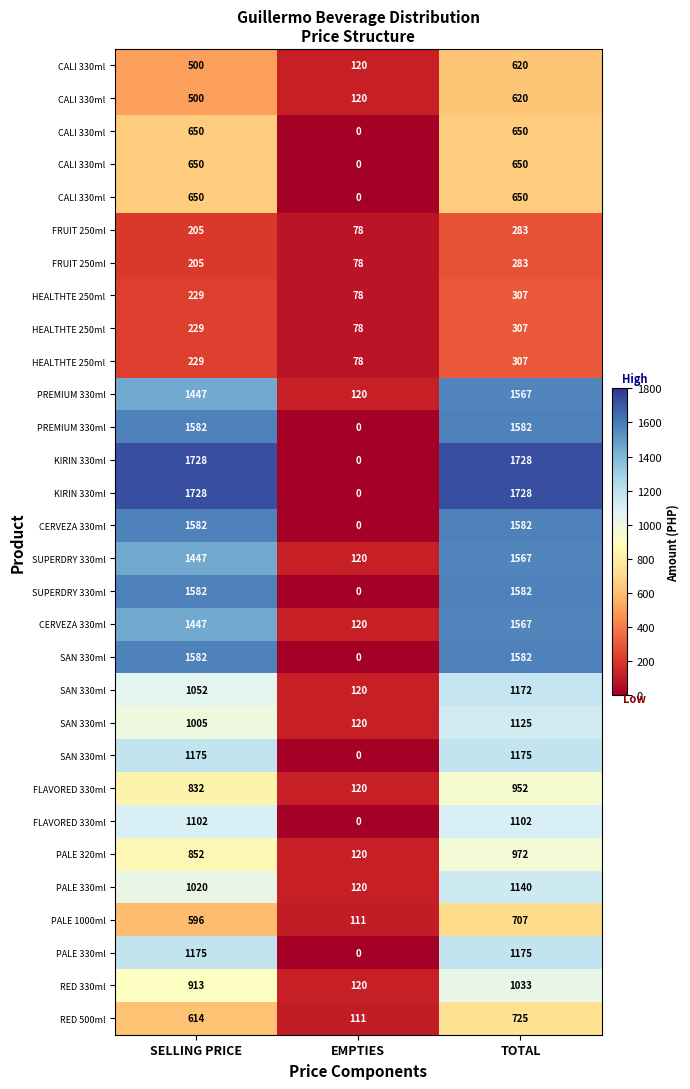

At which category is the sum across all series the highest?

TOTAL